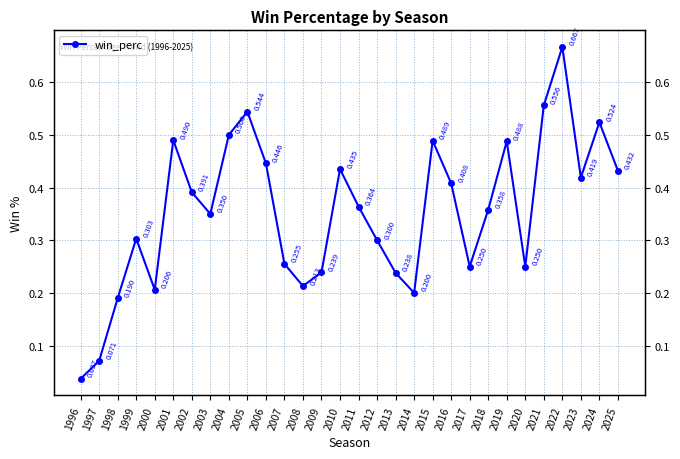

How many points are higher than both their immediate neighbors (excluding endpoints)?

8